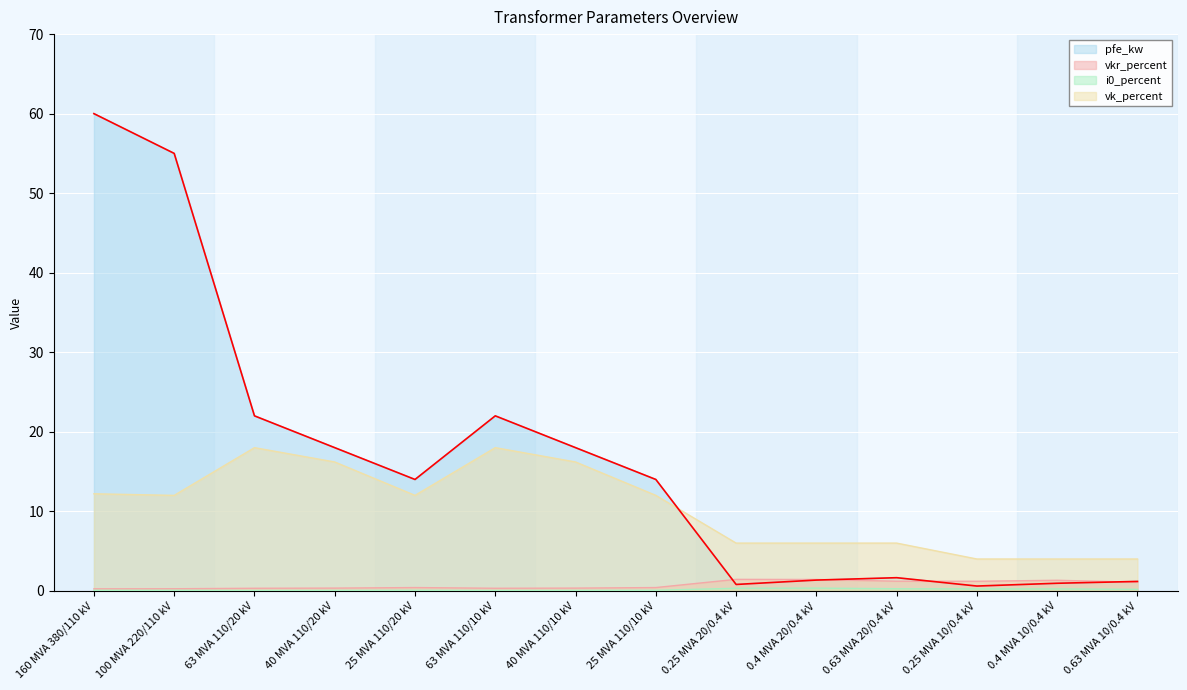

Which series has the largest range (max minus min)?

pfe_kw